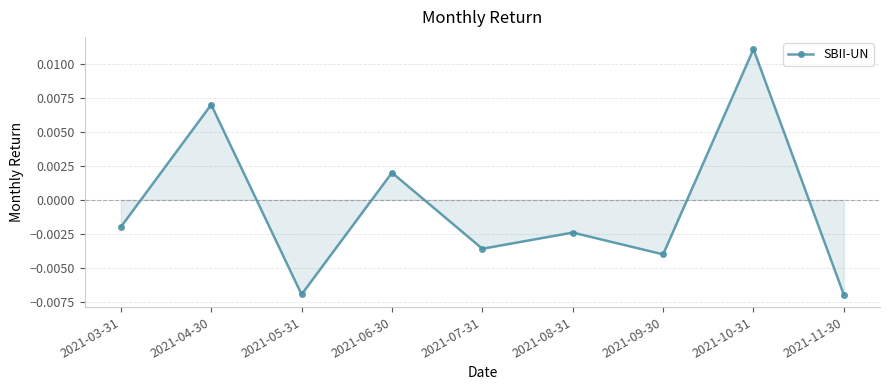

Which has a higher value, 2021-04-30 or 2021-05-31?

2021-04-30